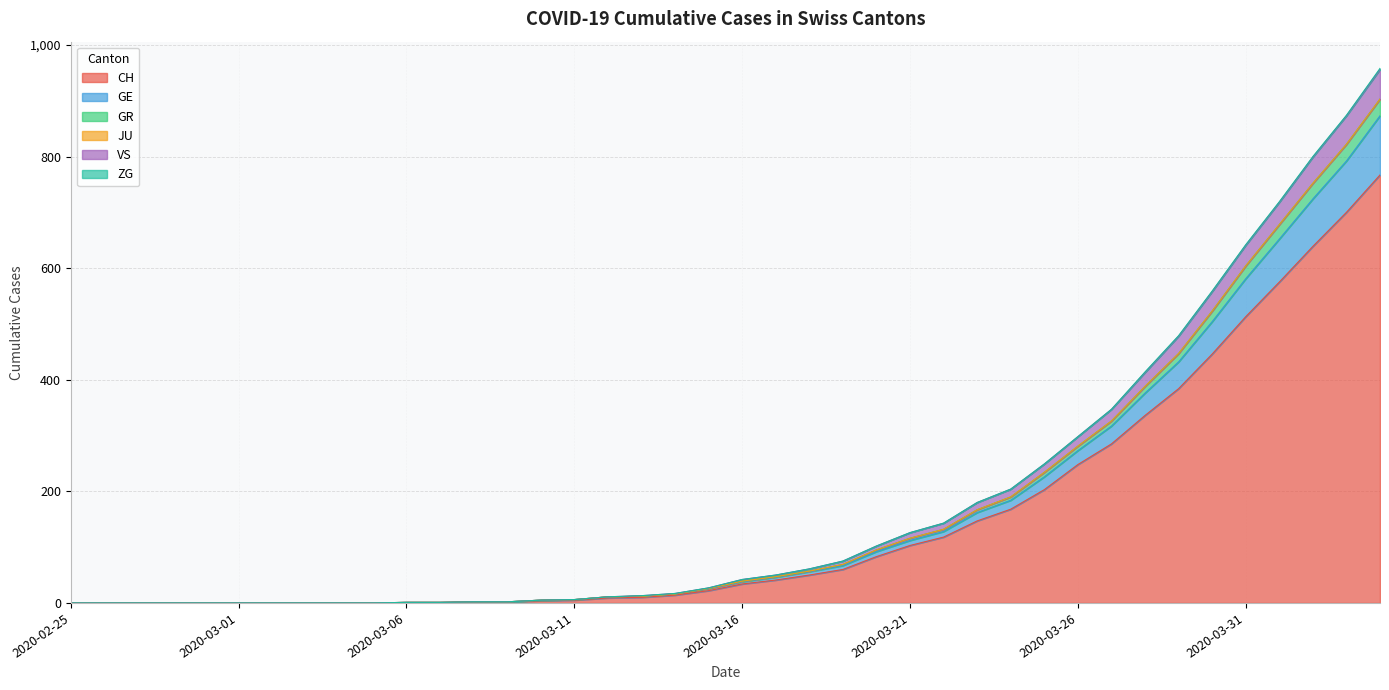

What is the maximum value for CH?

767